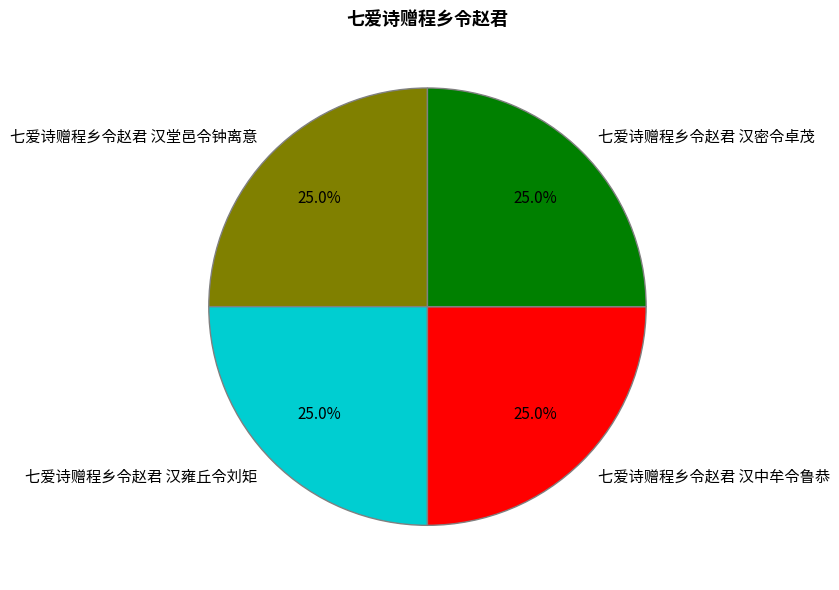

Is 七爱诗赠程乡令赵君 汉密令卓茂 the majority of the pie?

No